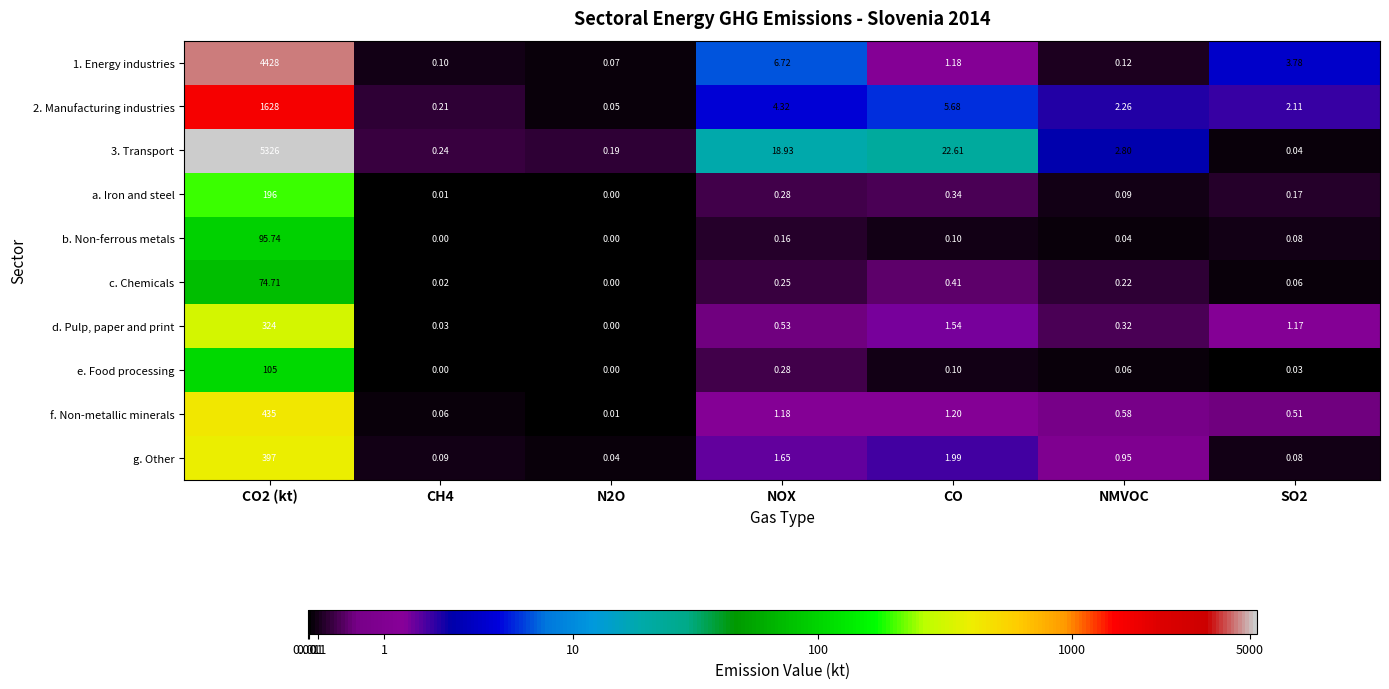

Which series has the largest range (max minus min)?

3. Transport